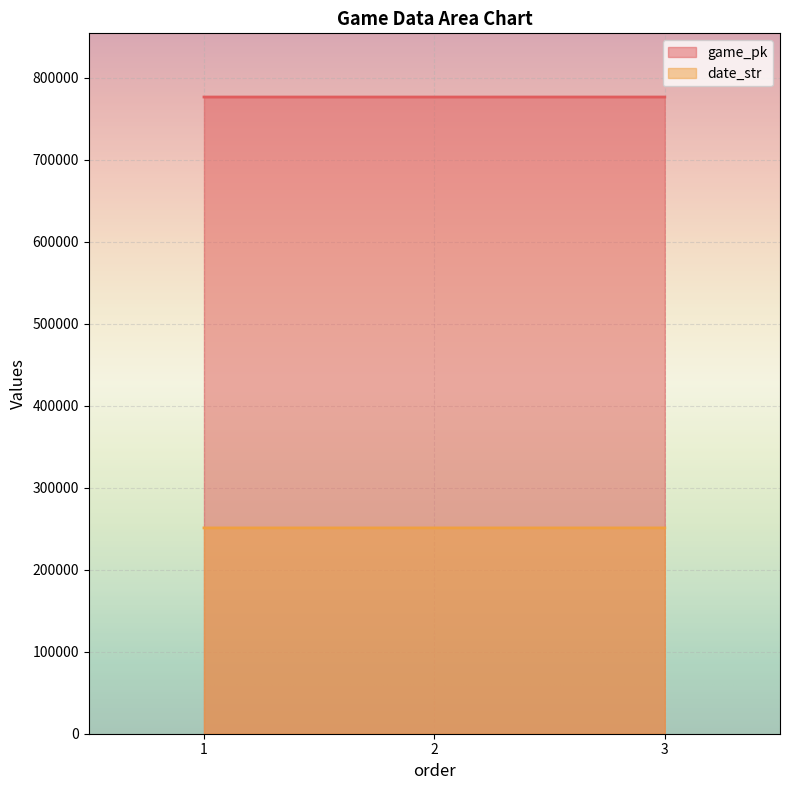

List the series in order of their peak value, highest first.

game_pk, date_str